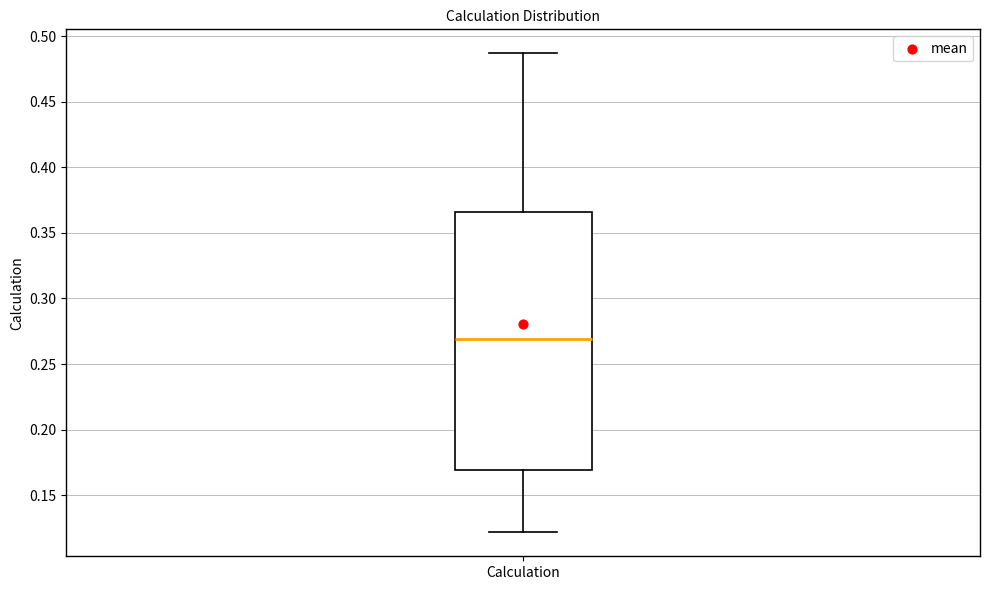

Where does the lower whisker of the box for Calculation end on the y-axis? The values are not printed on the chart, so give them approximately, as read against the axis.

0.120